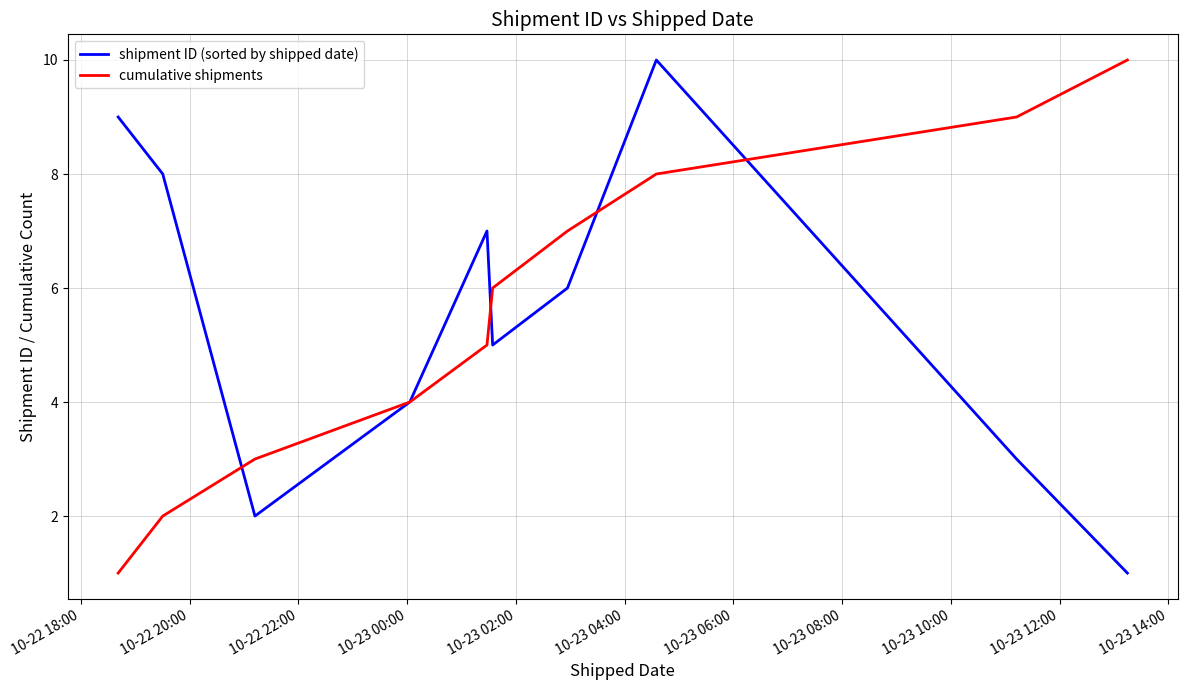

What is the lowest value of the shipment ID (sorted by shipped date) series?

1